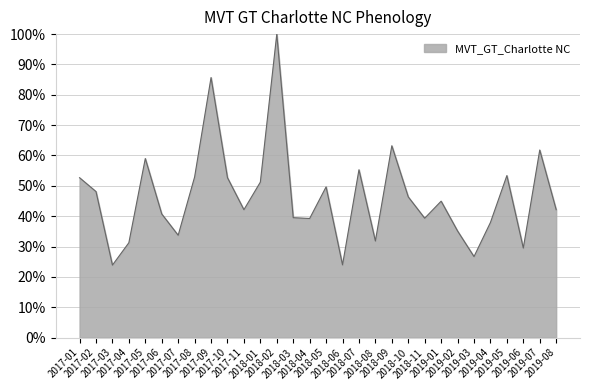

What is the sum of the values at 2017-08 and 2018-10?

99.3